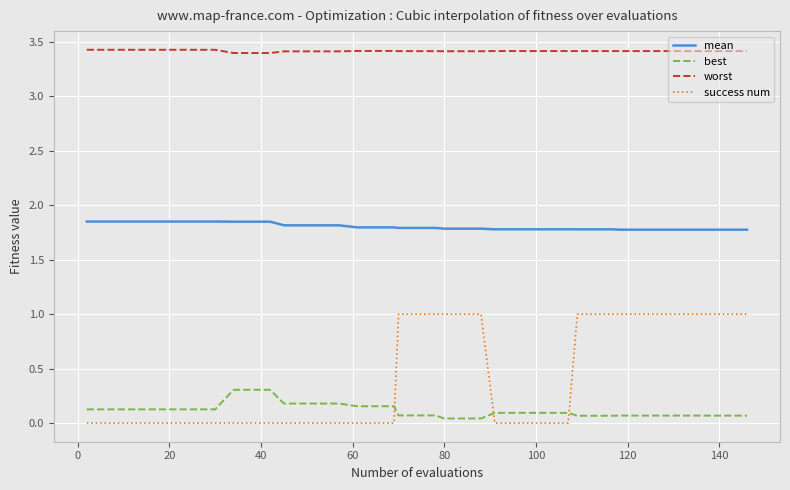

Which series has the largest range (max minus min)?

success num